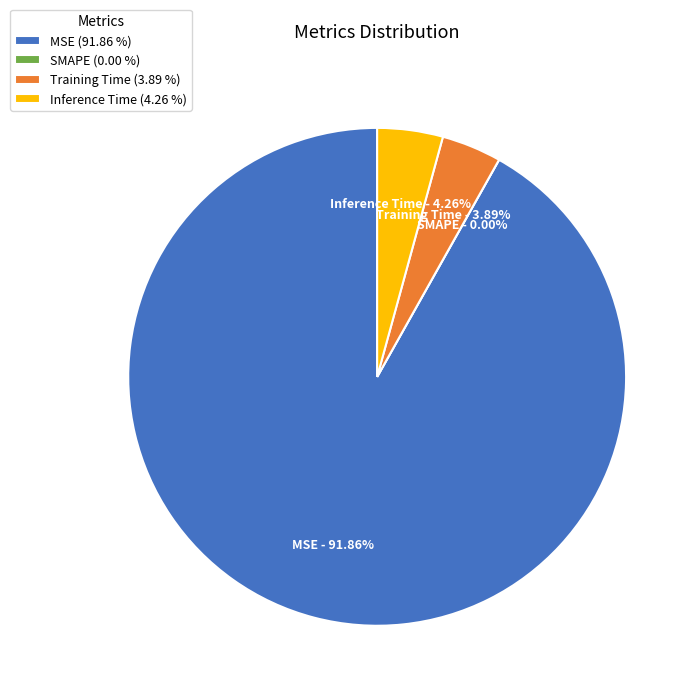

What portion of the pie excludes MSE?

8.1%